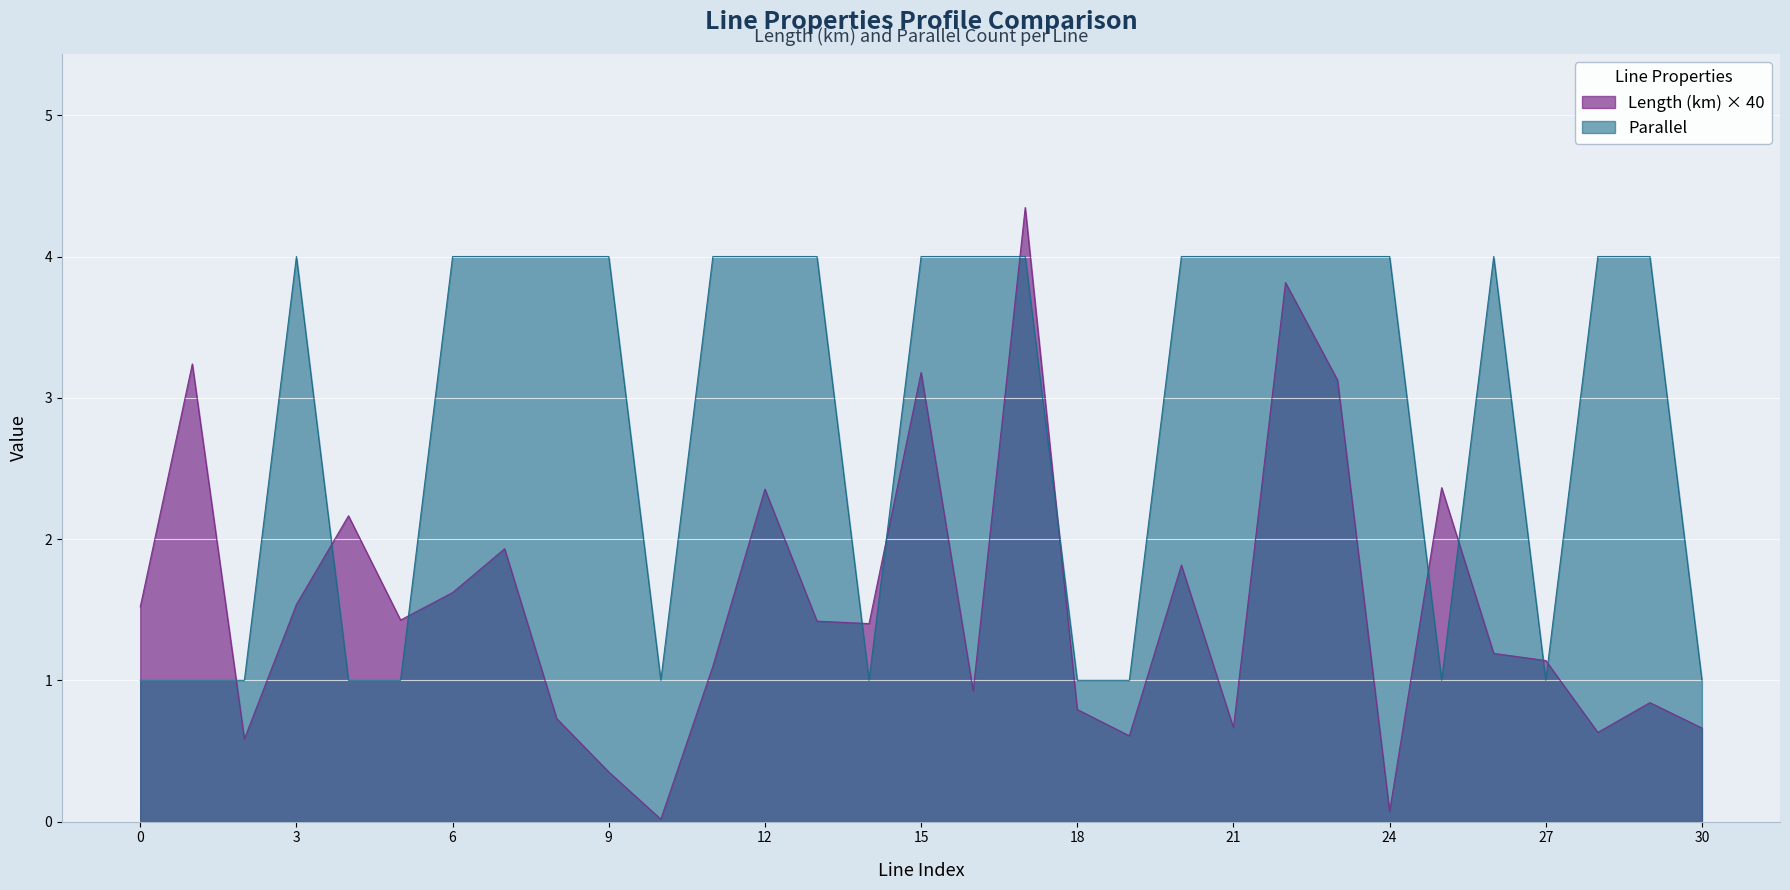

Between 2 and 28, which series saw the biggest shift?

parallel